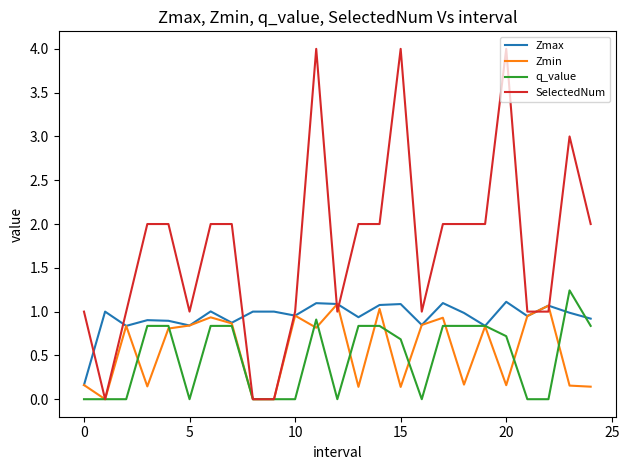

Which series has the largest range (max minus min)?

SelectedNum